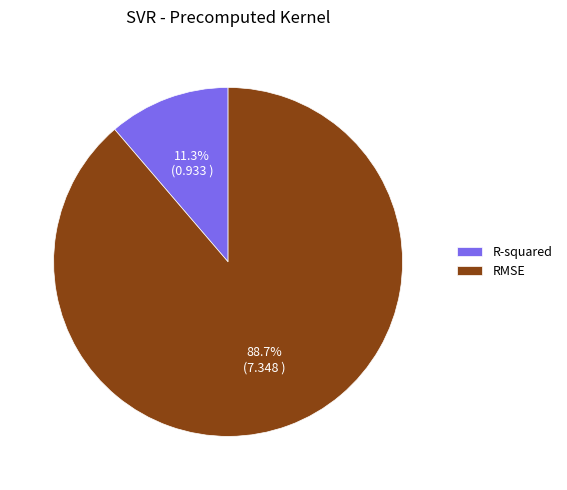

Rank the categories by value from highest to lowest.

RMSE, R-squared